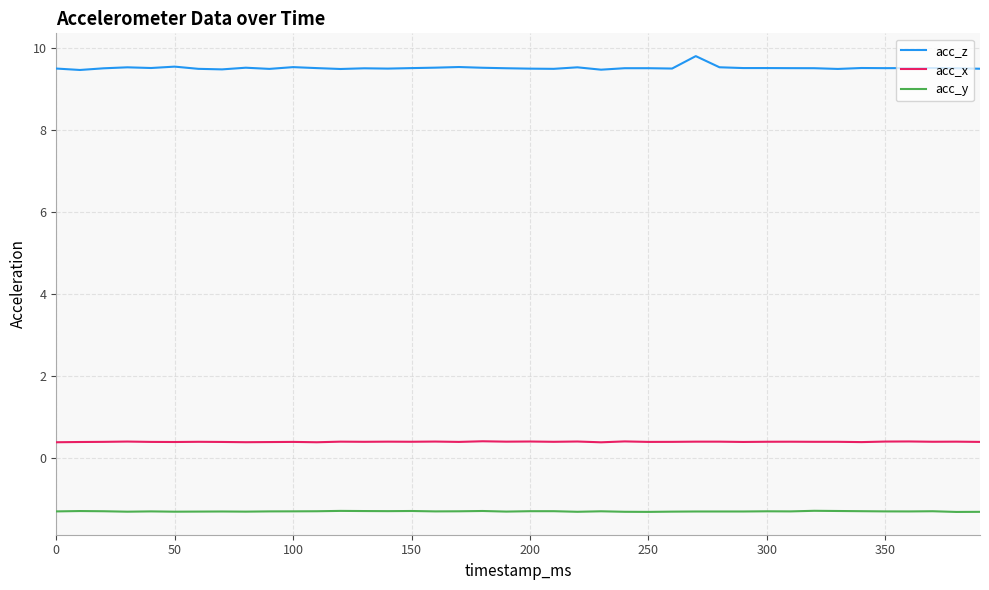

List the series in order of their peak value, highest first.

acc_z, acc_x, acc_y